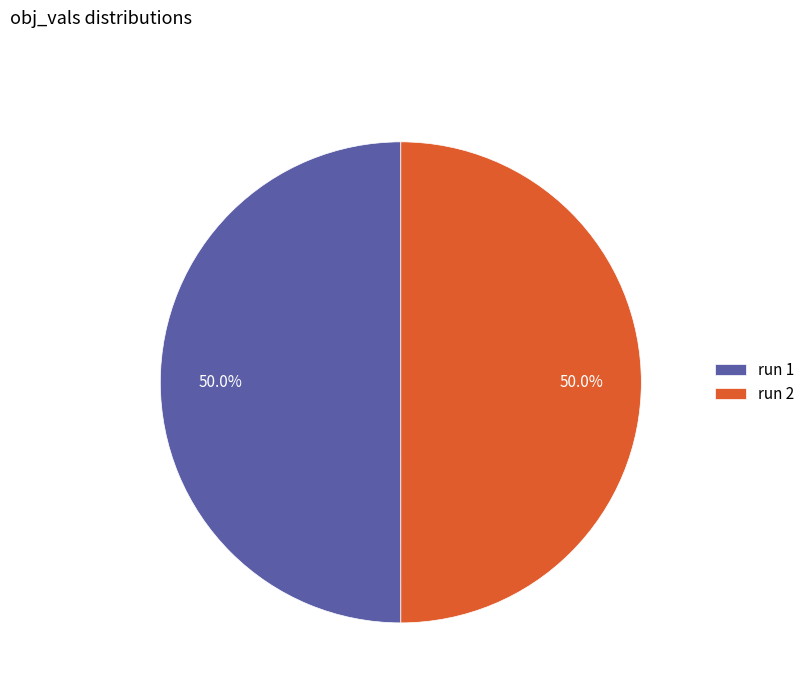

Combined, do run 1 and run 2 account for over 50%?

Yes